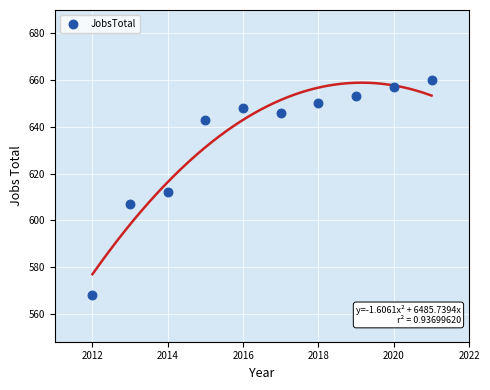

What Y value in the scatter plot is closest to 614?

612